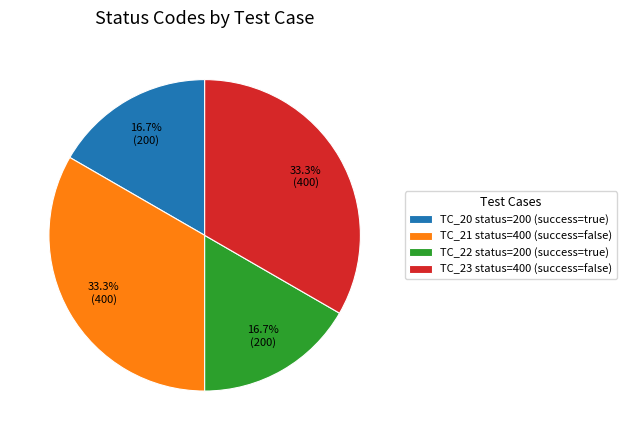

To the nearest percent, what is the average slice percentage?

25%